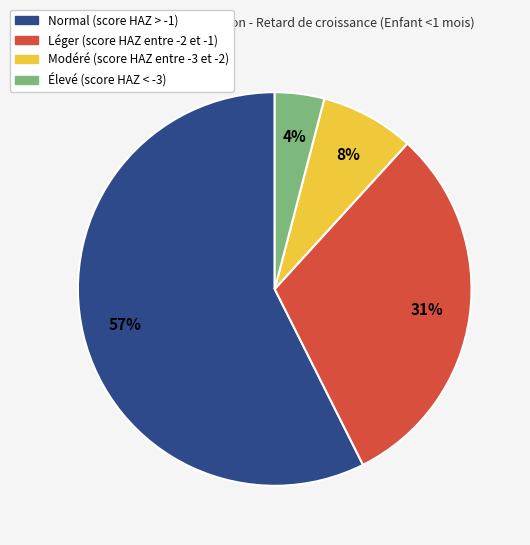

To the nearest percent, what percentage of the pie is Léger (score HAZ entre -2 et -1)?

31%